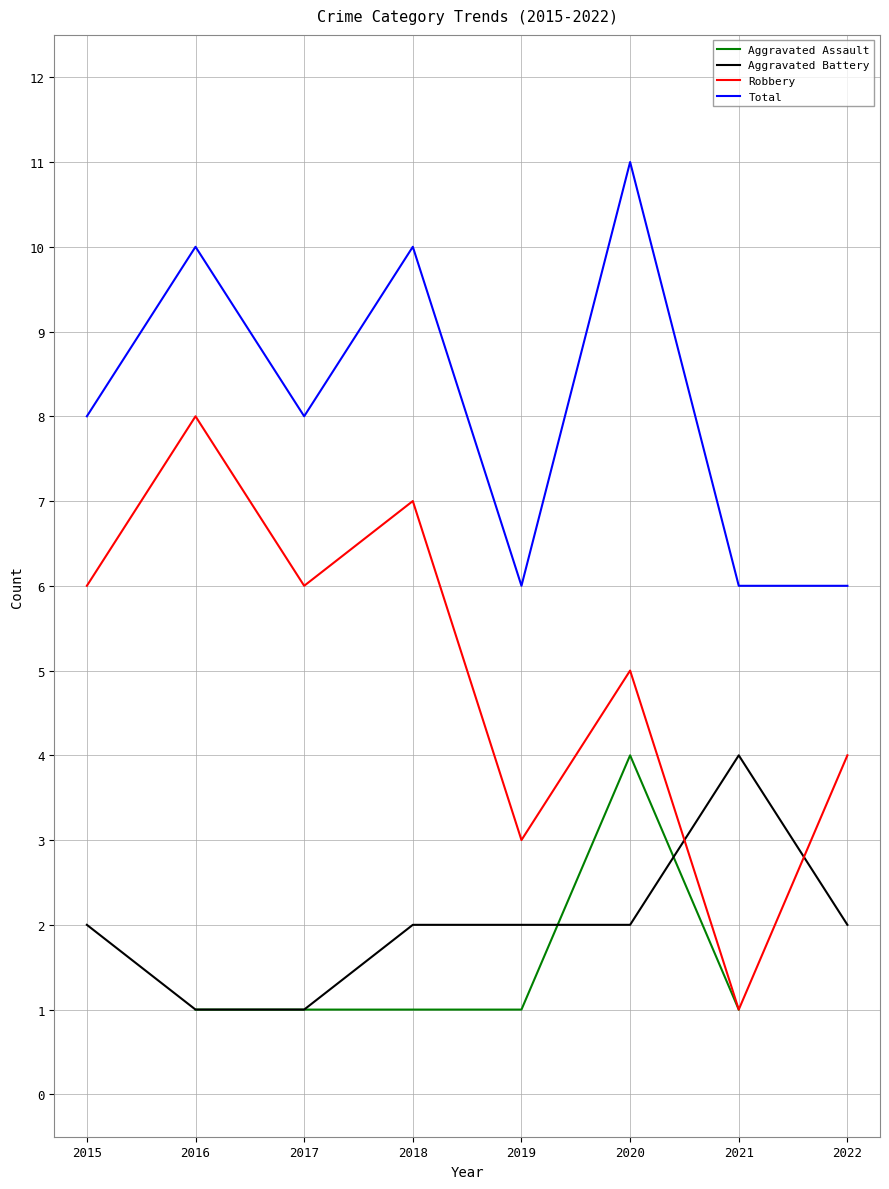

The Robbery series shows 0.6 at 2021. True or false?

False